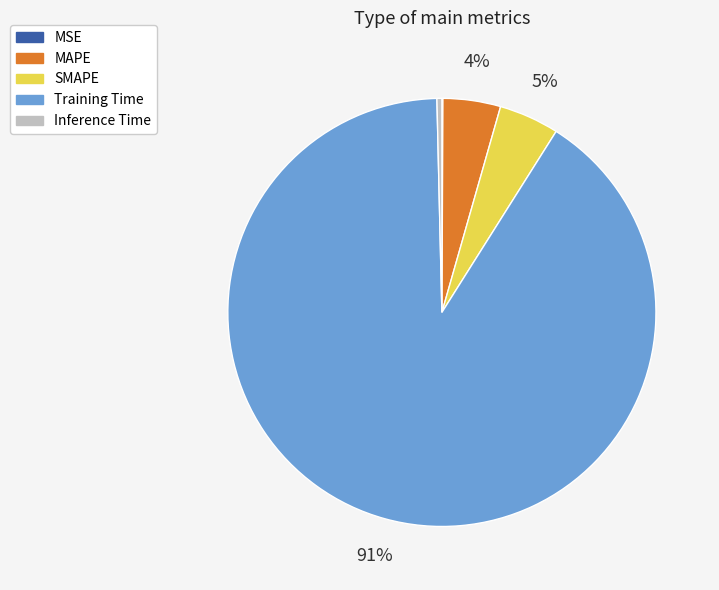

To the nearest percent, what is the average slice percentage?

20%